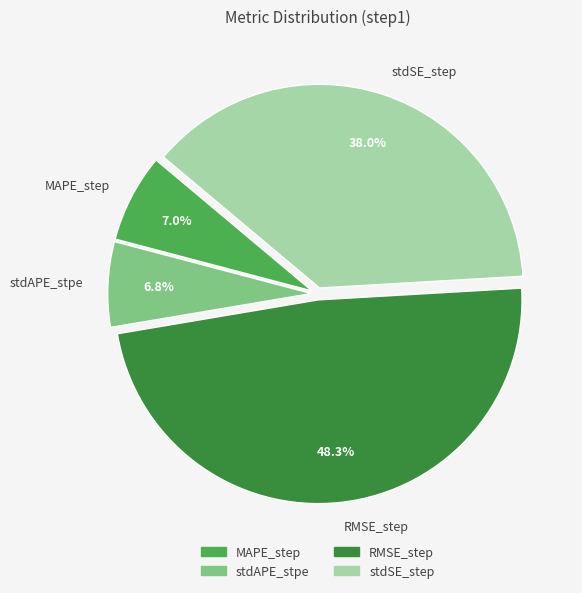

What is the largest slice in the pie chart?

RMSE_step